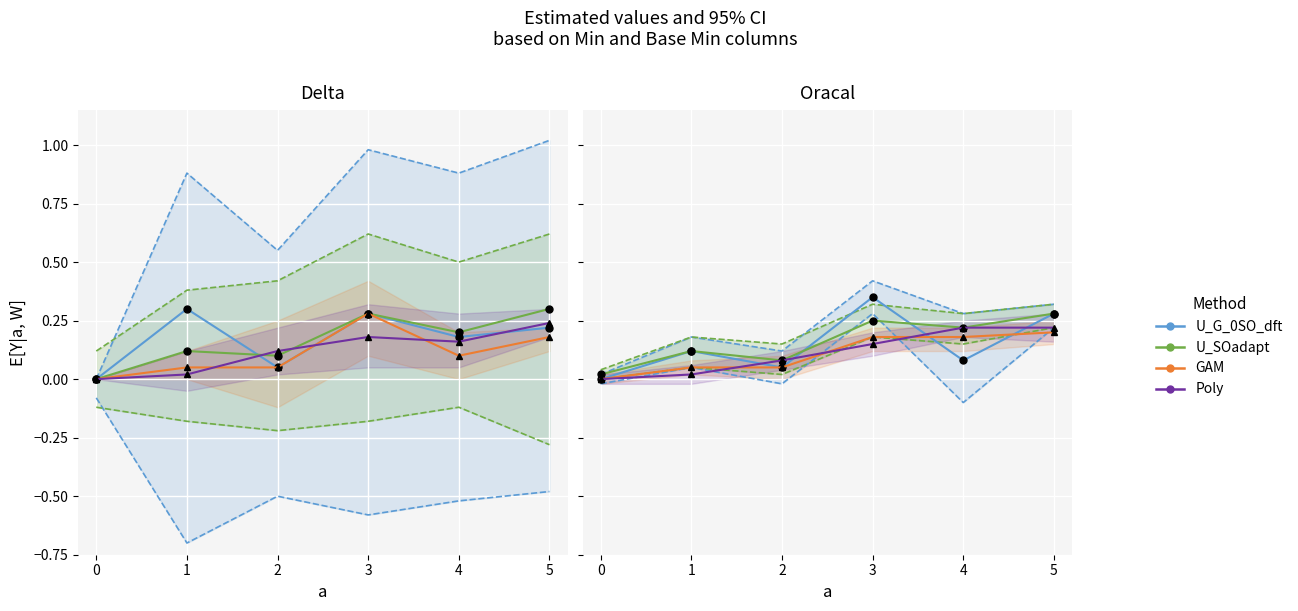

What is the total value across all series at 5?

1.0